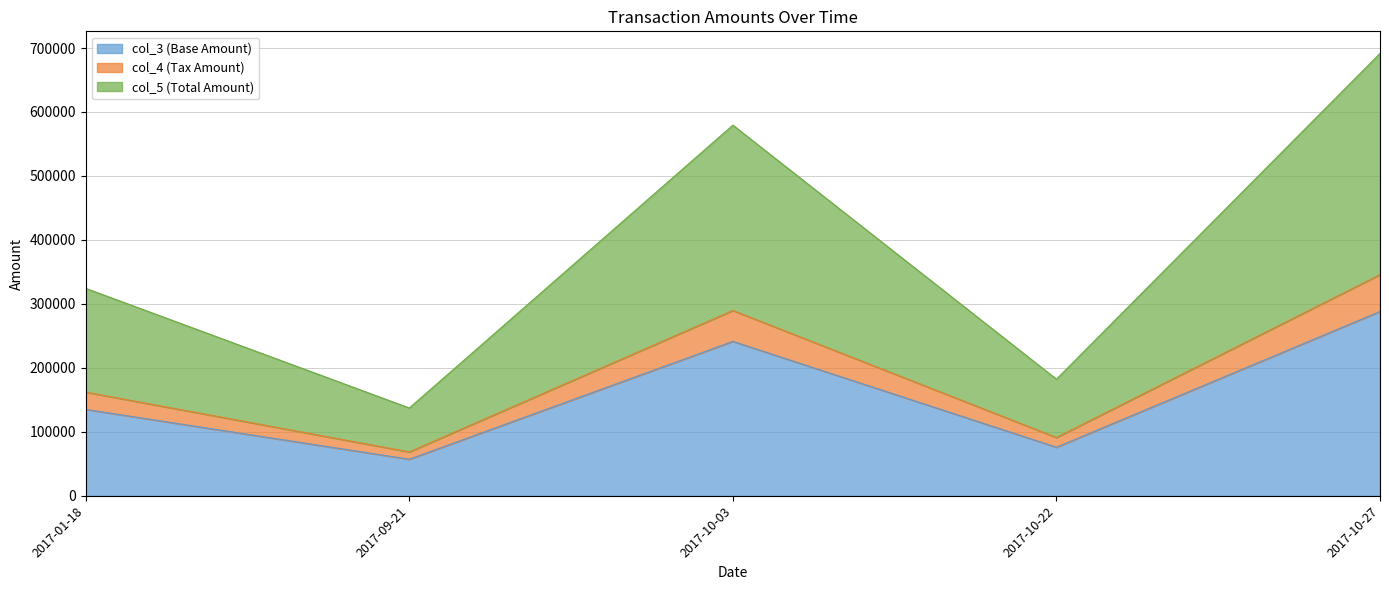

What is the difference between the col_3 (Base Amount) values at 2017-10-22 and 2017-10-03?

165453.0